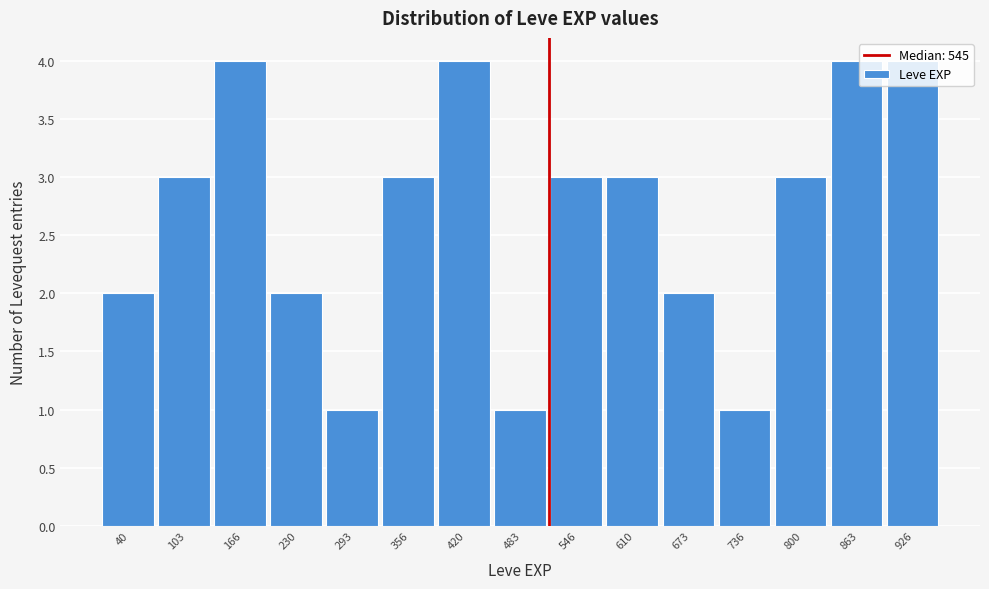

True or false: the data shows 1 at 673.

False